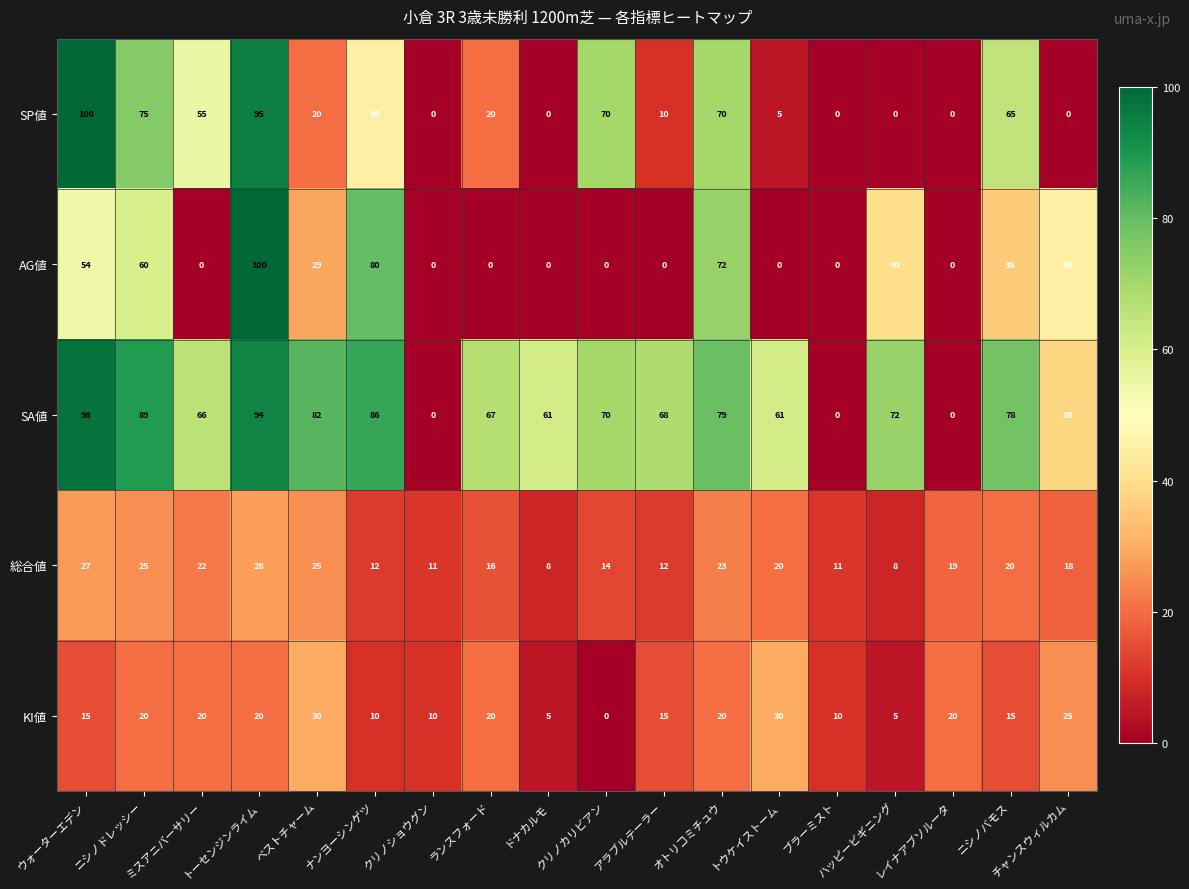

What value does the KI値 series have at オトリコミチュウ, to the nearest 5?

20